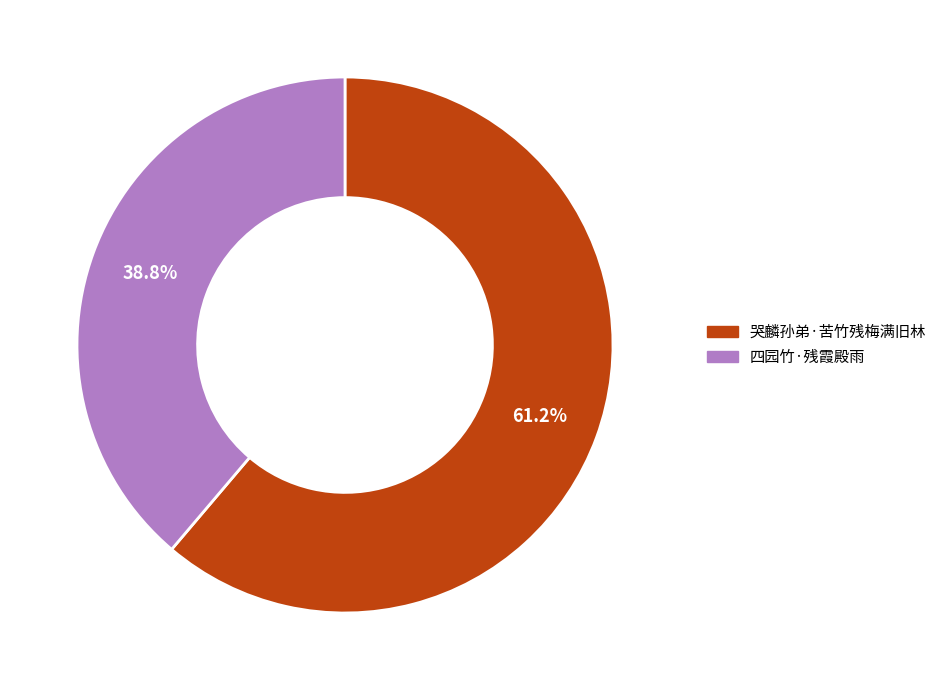

Is there a majority slice in this chart?

Yes